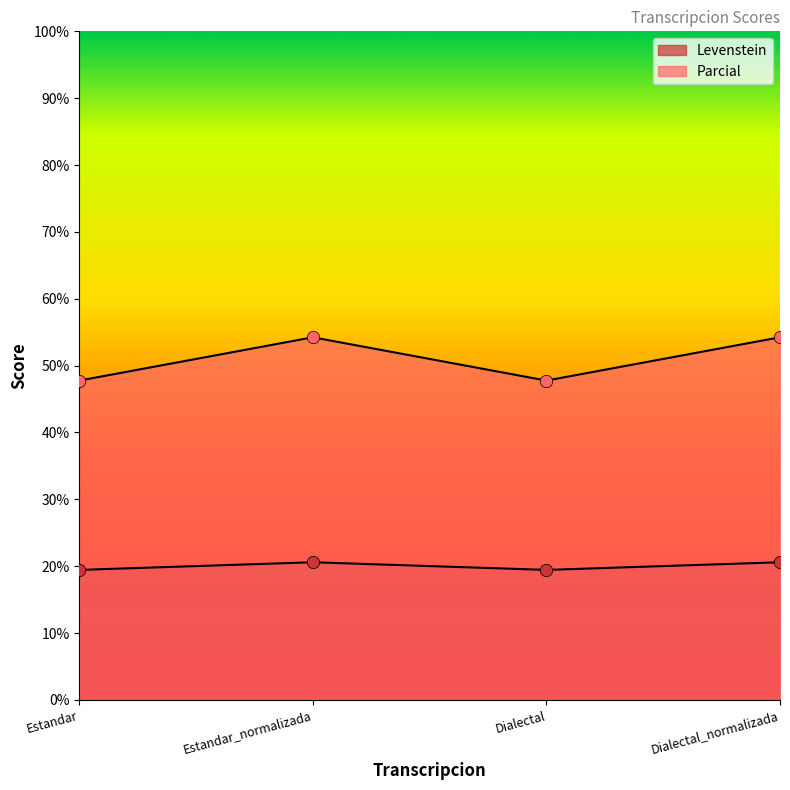

Which series has the largest total across all categories?

Parcial